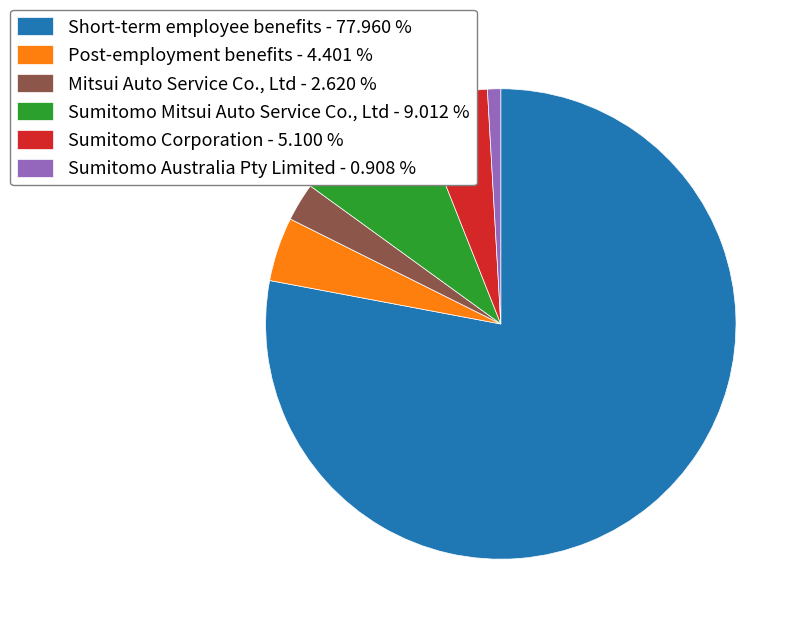

Between Sumitomo Australia Pty Limited - 0.908 % and Post-employment benefits - 4.401 %, which is larger?

Post-employment benefits - 4.401 %